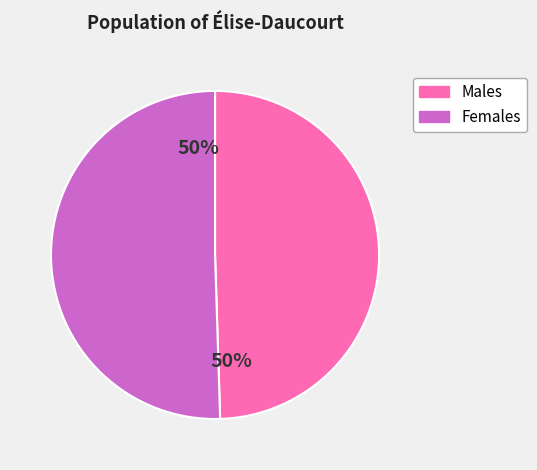

To the nearest percent, what is the average slice percentage?

50%